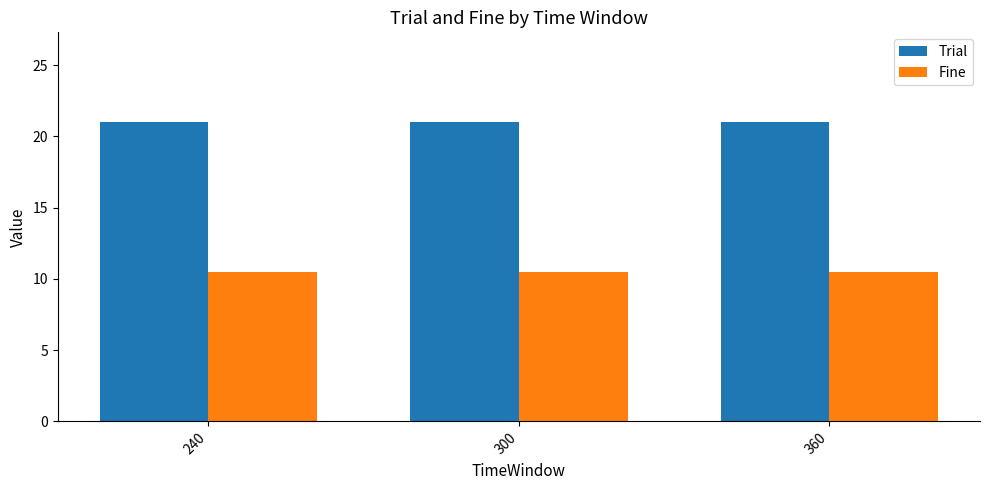

Is the value of Fine at 360 greater than the value of Trial at 360?

No